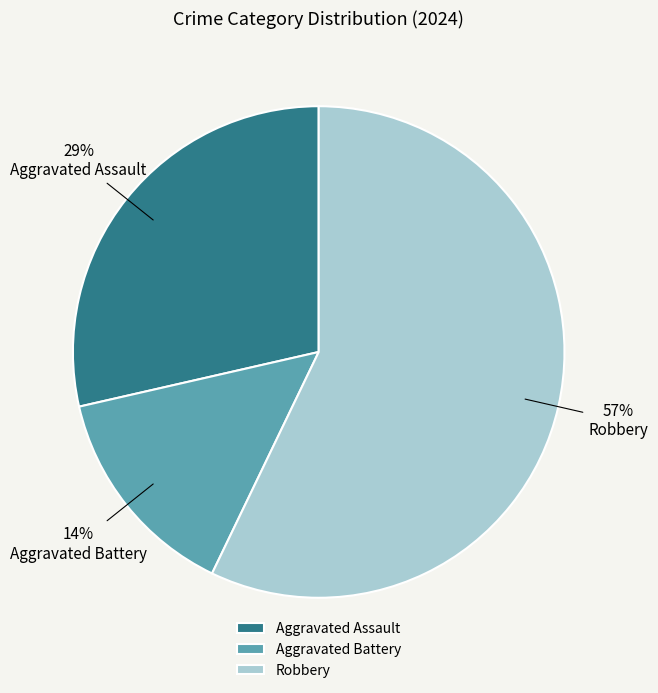

To the nearest percent, what portion does Aggravated Battery represent?

14%